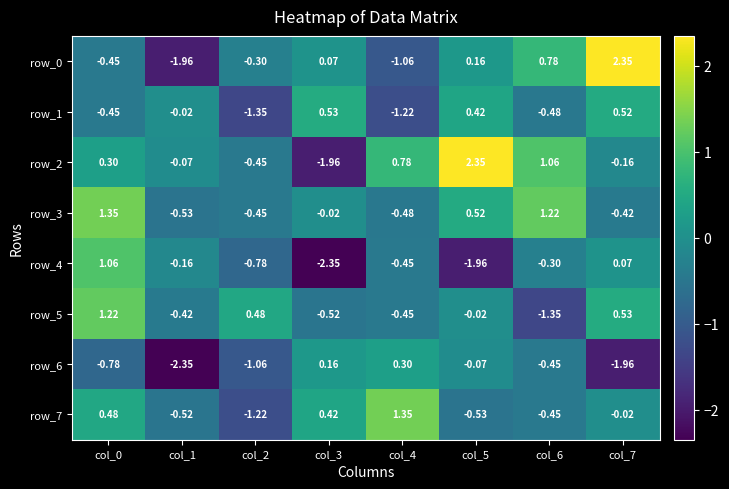

Count the number of data series in this chart.

8